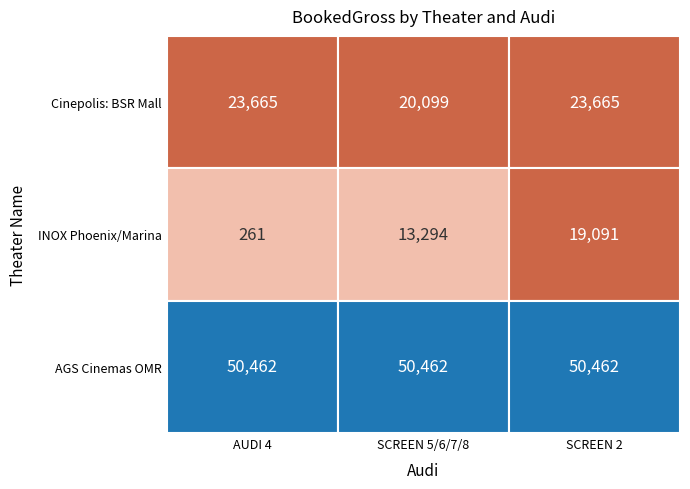

Is it true that INOX Phoenix/Marina equals 261.3 at Cinepolis: BSR Mall?

True